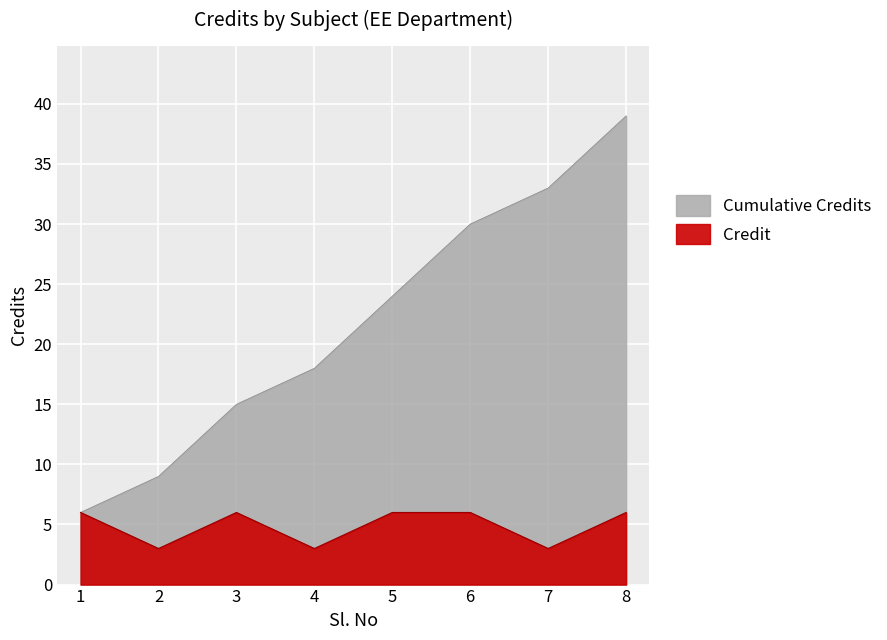

Reading left to right, extract all data points from this chart.

6	3	6	3	6	6	3	6